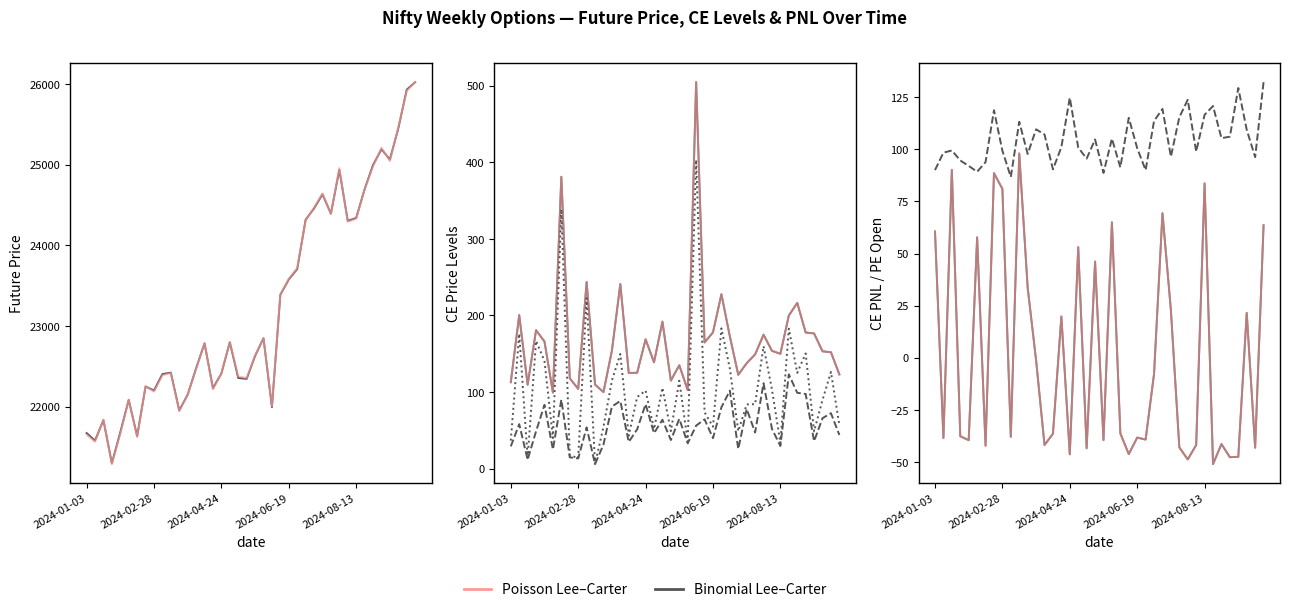

Where is the first local minimum for CE.Close?

2024-04-24